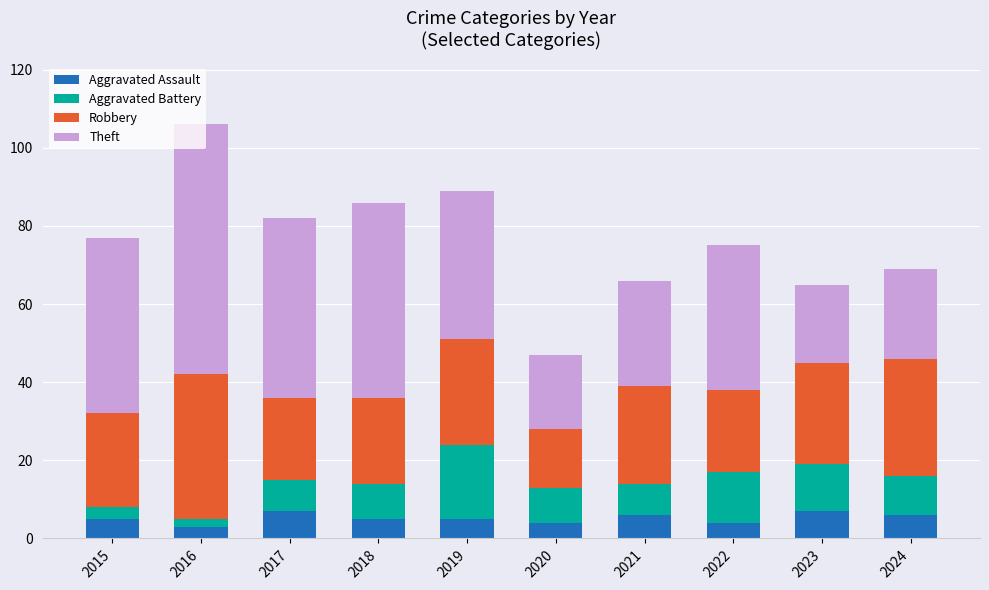

Is it true that Aggravated Assault equals 6 at 2021?

True